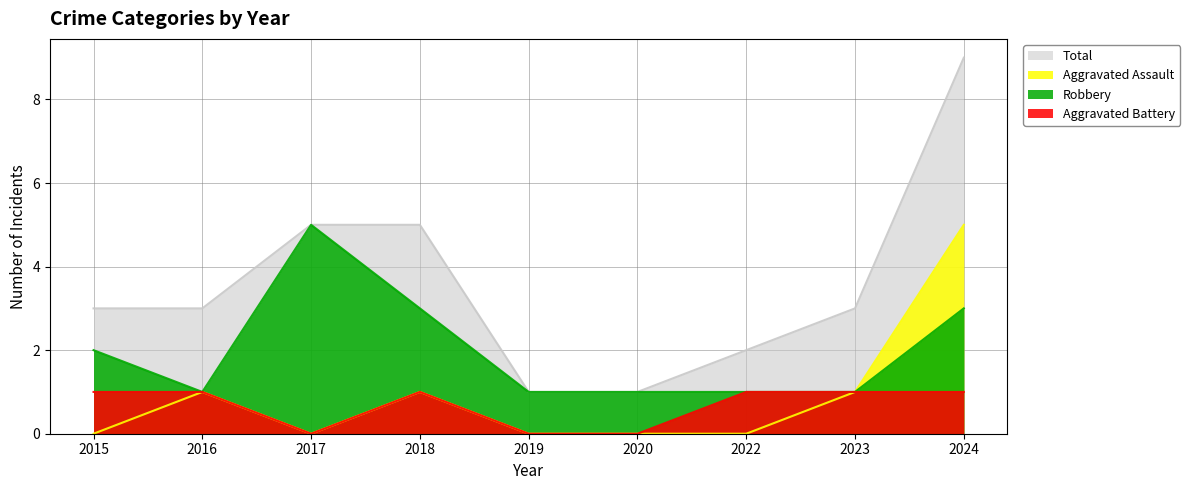

Which series has the largest range (max minus min)?

Total